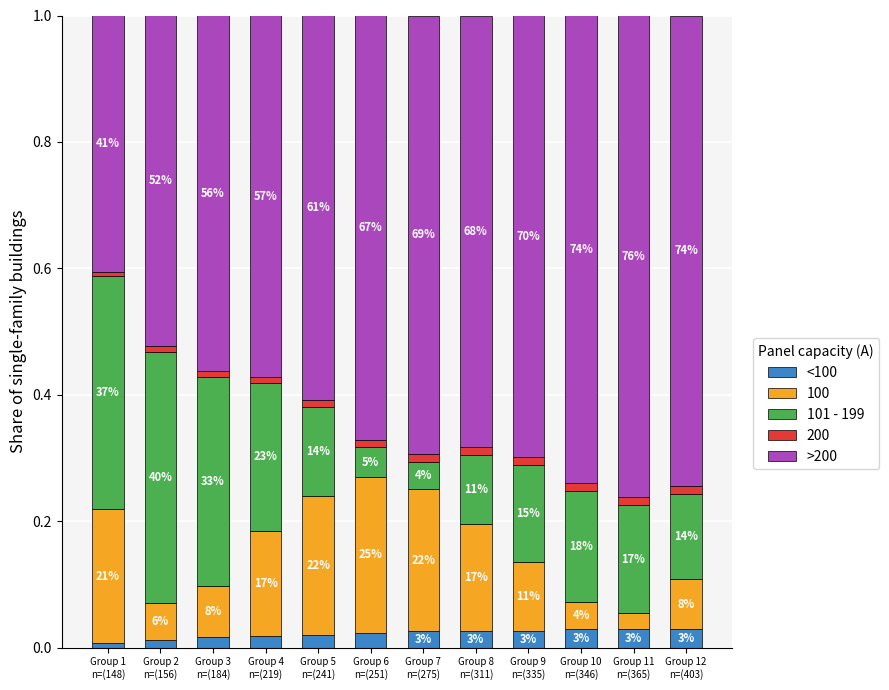

What is the average value of the 101 - 199 series?

0.2